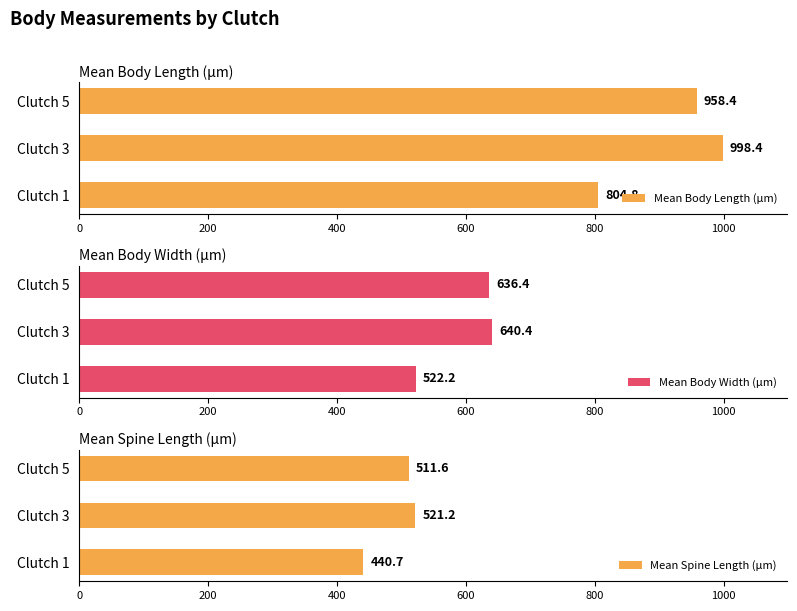

The Mean Spine Length (µm) series shows 511.6 at Clutch 5. True or false?

True